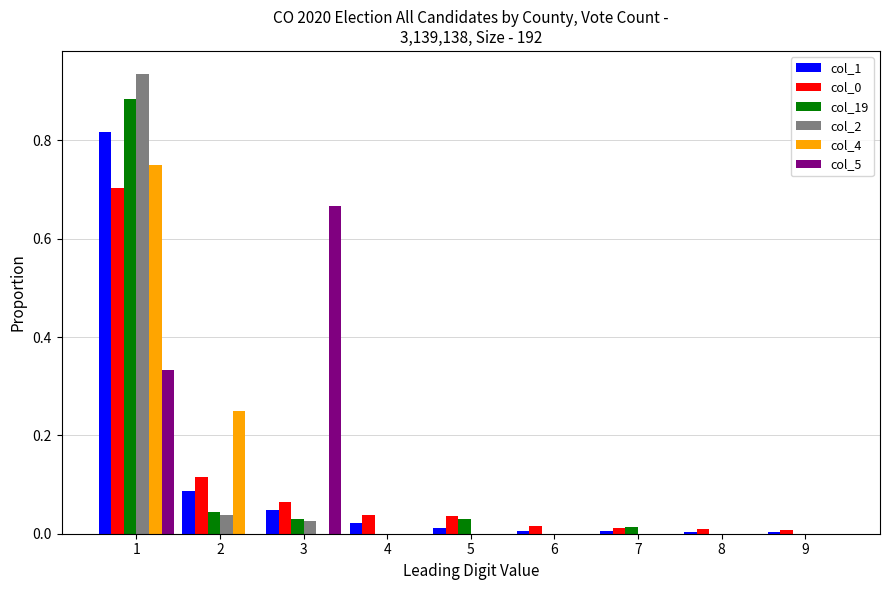

Are the bars horizontal?

No